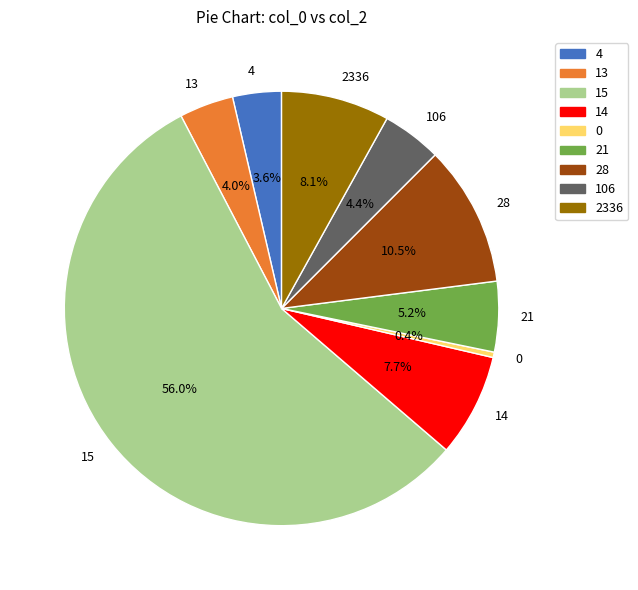

Is 15 the majority of the pie?

Yes